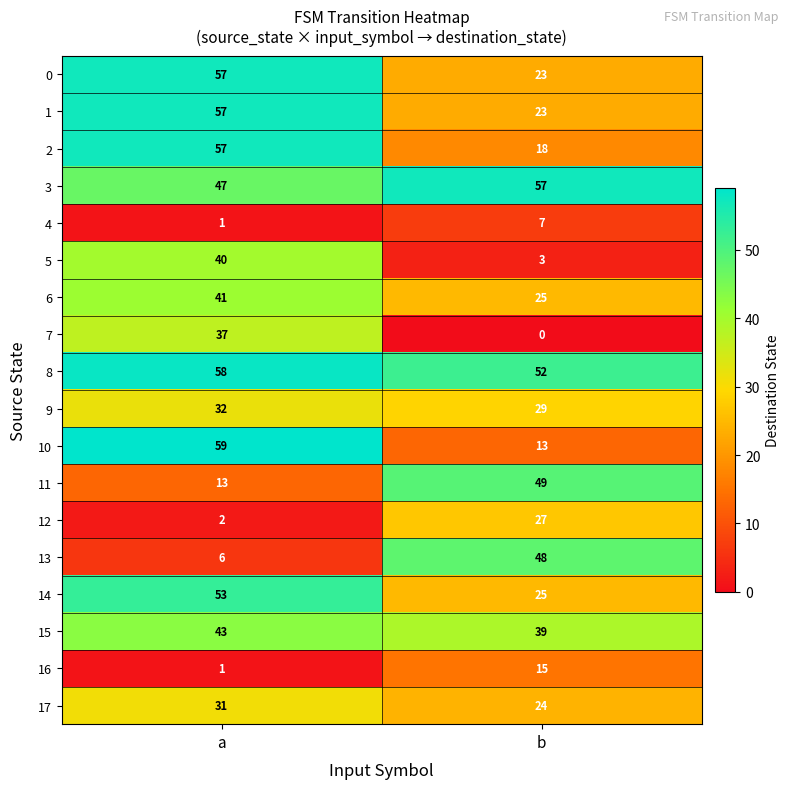

Which category has the lowest value across all series?

b